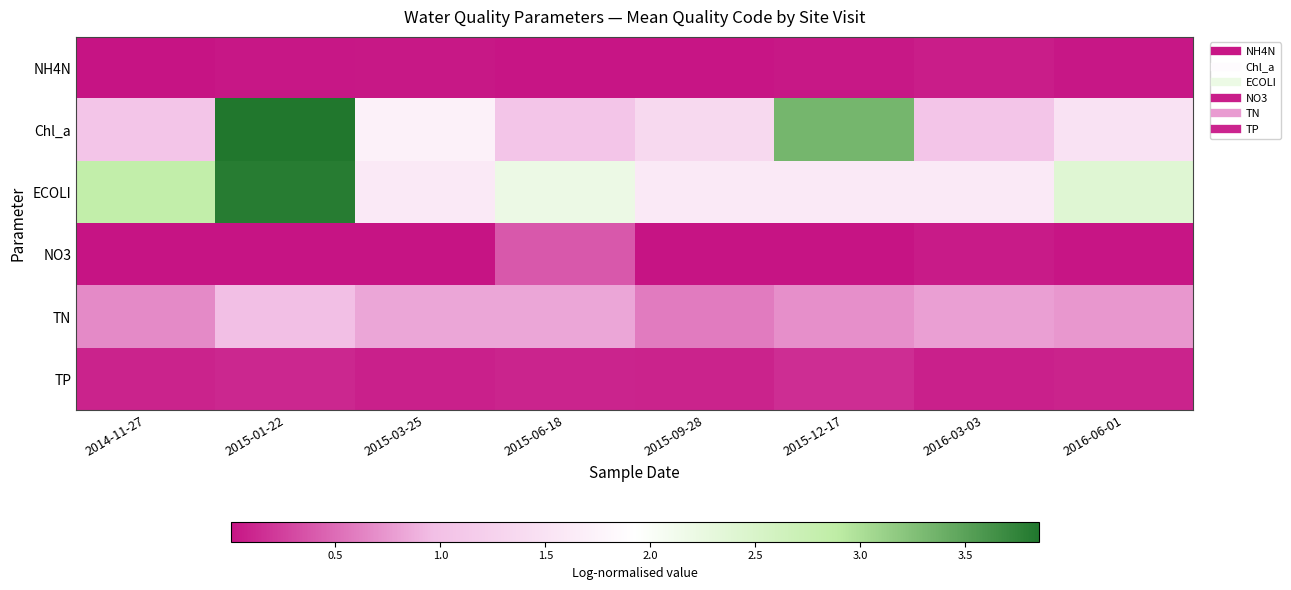

Which category has the lowest value across all series?

2014-11-27